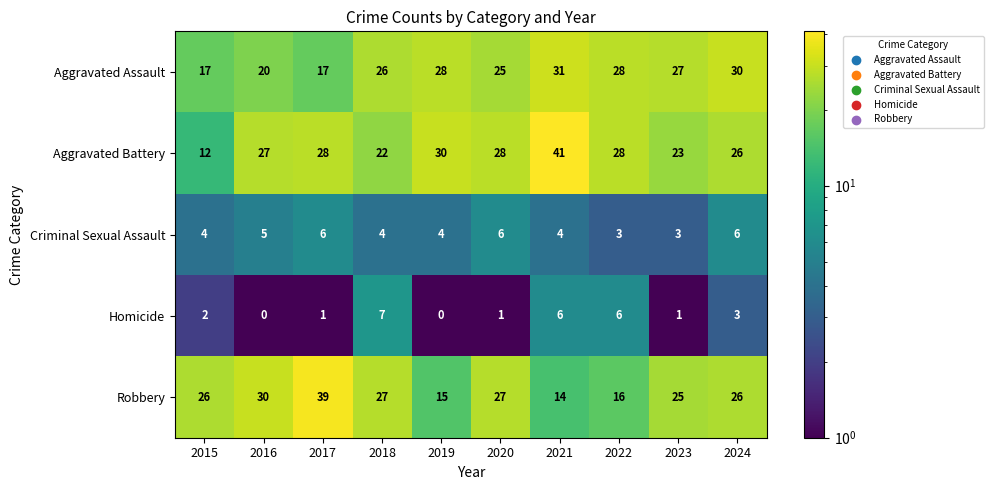

Which category has the highest value in the Aggravated Assault series?

2021